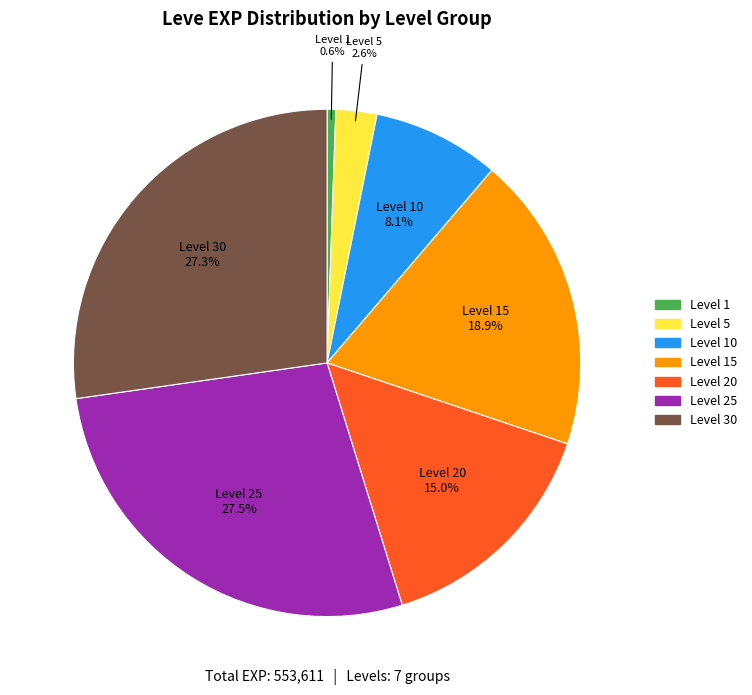

Does any single category account for the majority?

No